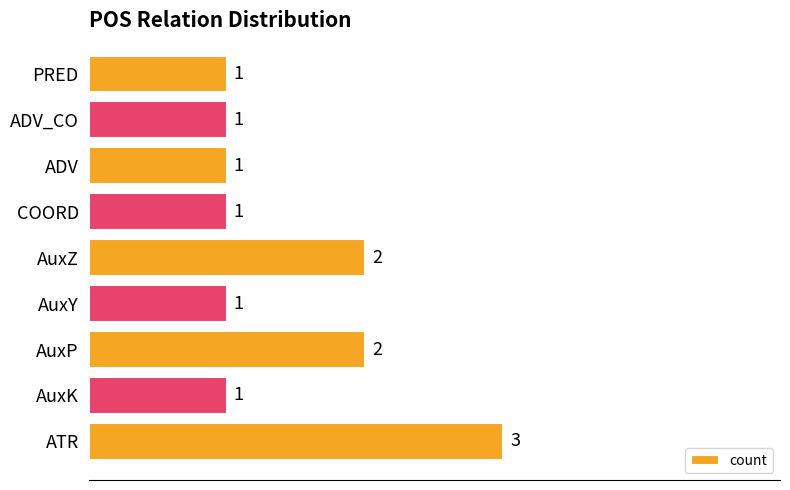

Are the bars horizontal?

Yes